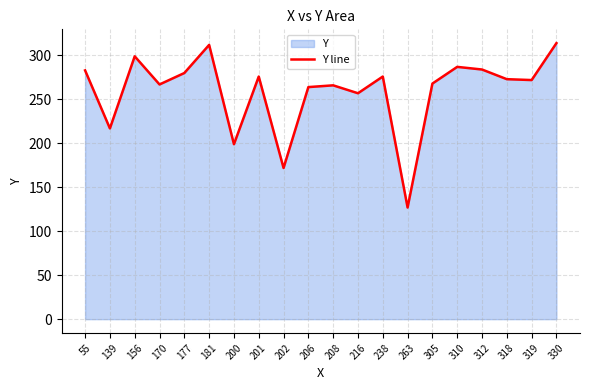

What is the value of the 9th point from the left?

172